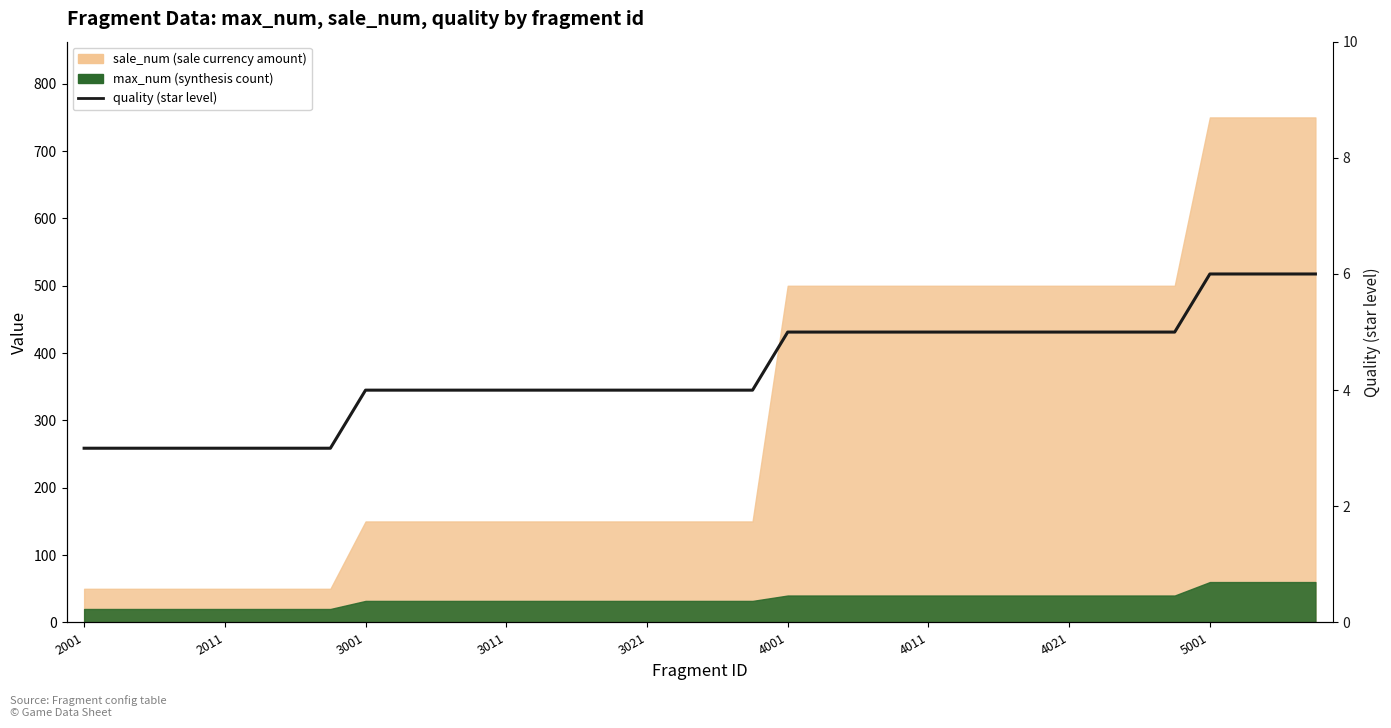

True or false: there are more than 2 points higher than both neighbors.

False